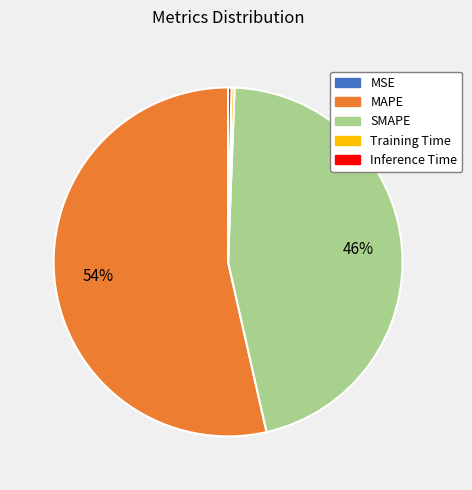

To the nearest percent, what percentage of the pie is MAPE?

54%